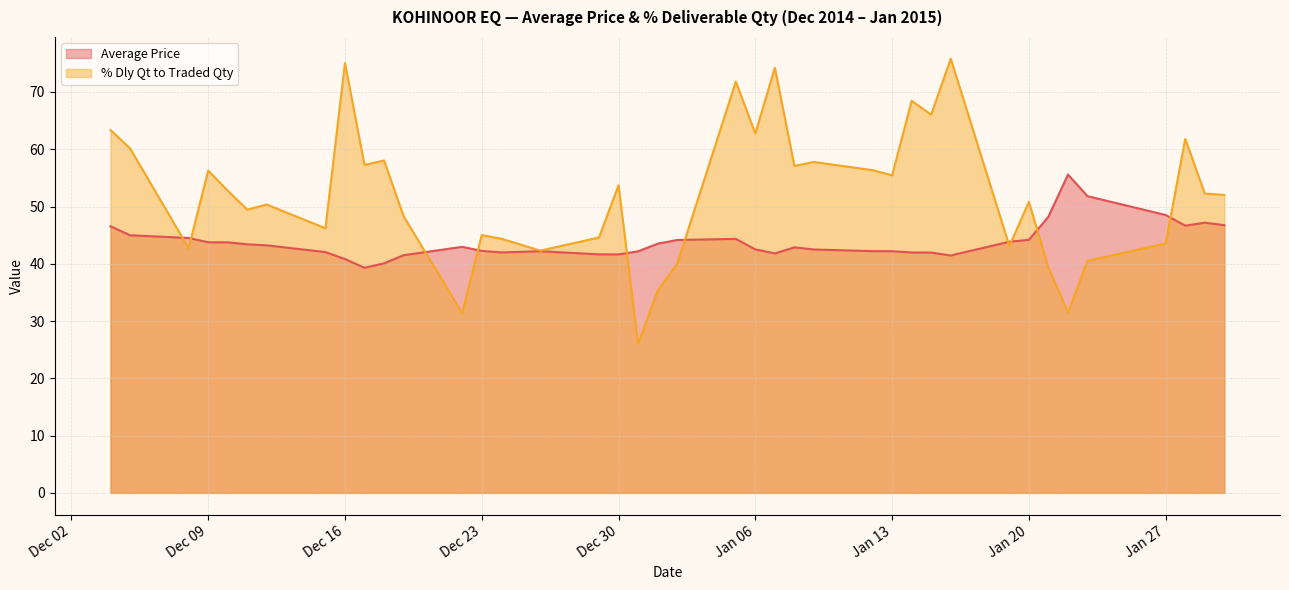

What value does the % Dly Qt to Traded Qty series have at Jan 20?

50.8